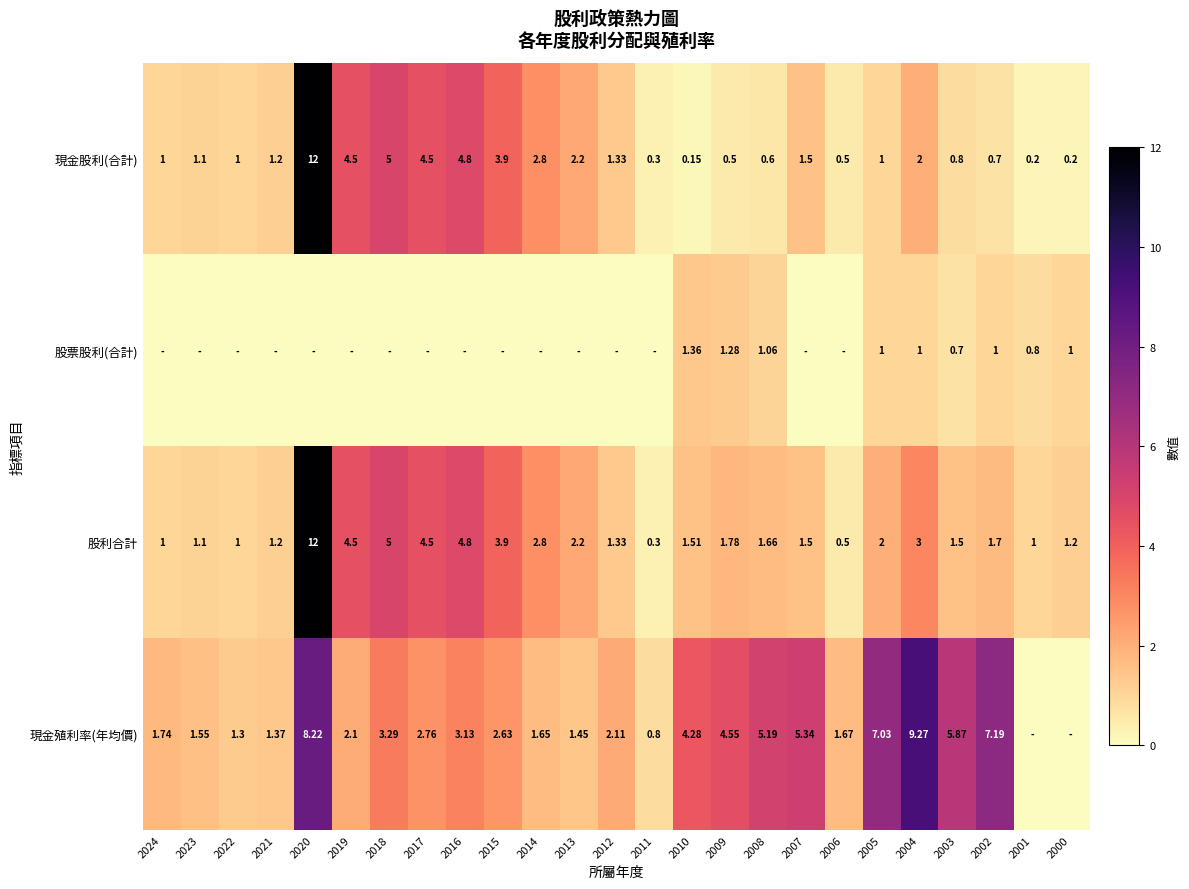

At which category is the sum across all series the highest?

2020